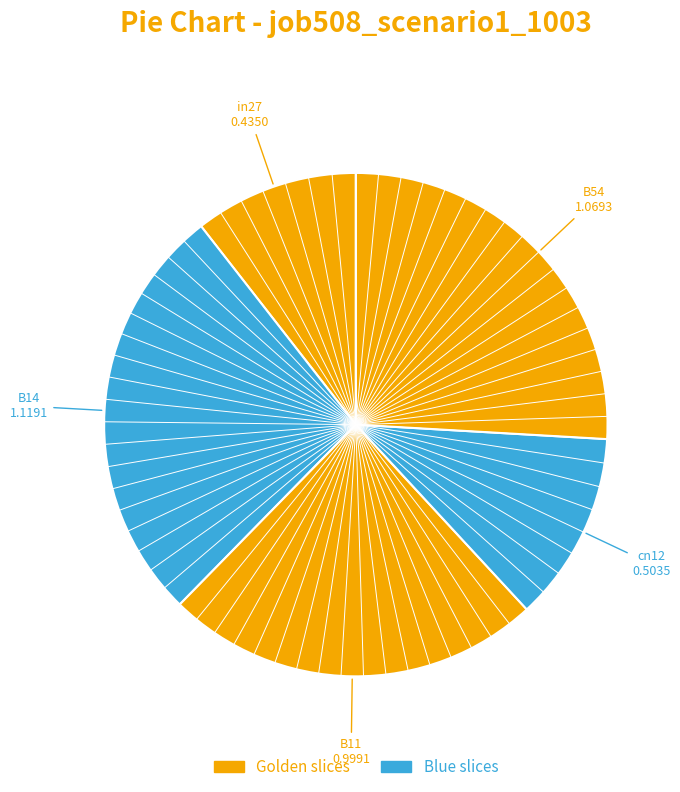

How many segments does this pie chart have?

5